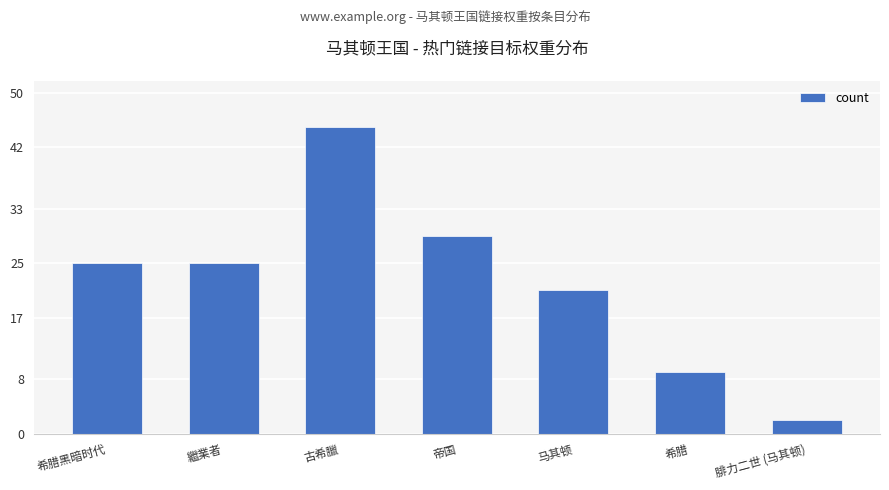

At which category does the chart reach its minimum across all series?

腓力二世 (马其顿)